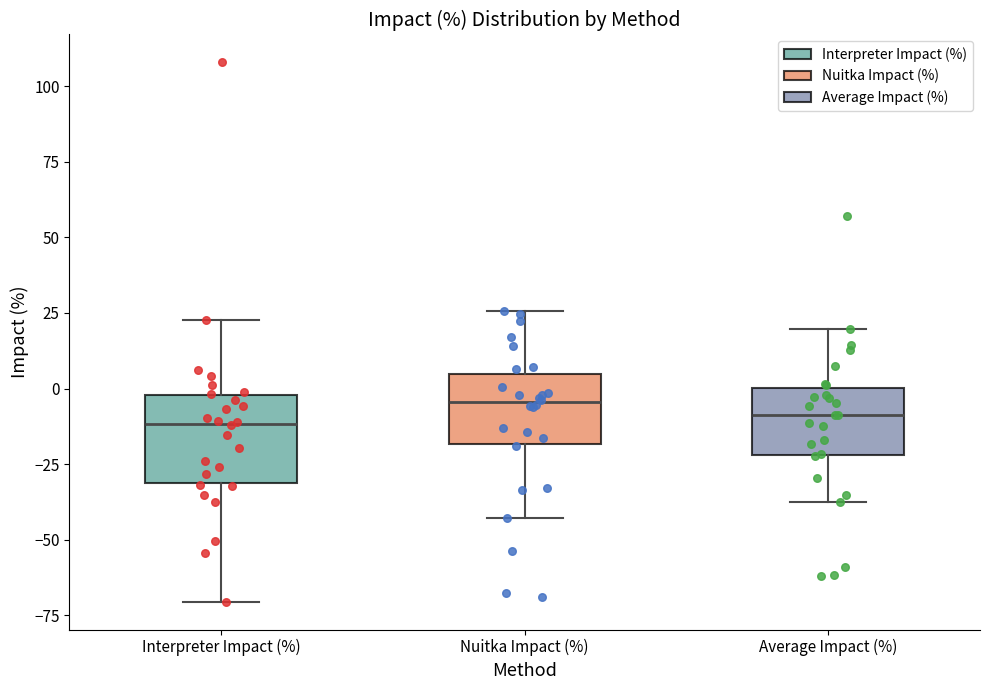

Where does the upper whisker of the box for Average Impact (%) end on the y-axis? The values are not printed on the chart, so give them approximately, as read against the axis.

20